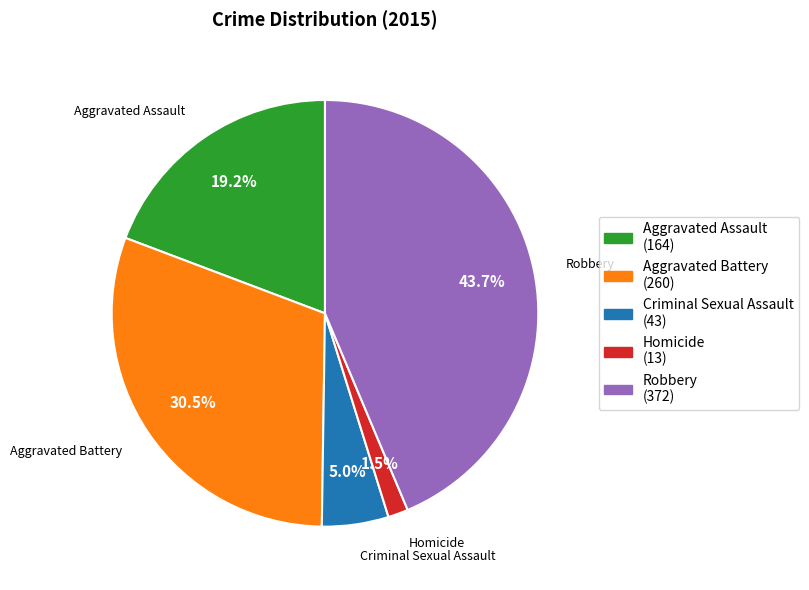

Between Robbery and Aggravated Assault, which is larger?

Robbery